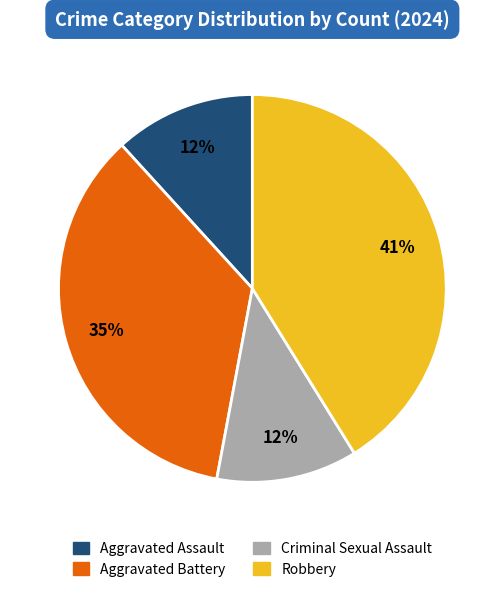

To the nearest percent, what is the average slice percentage?

25%